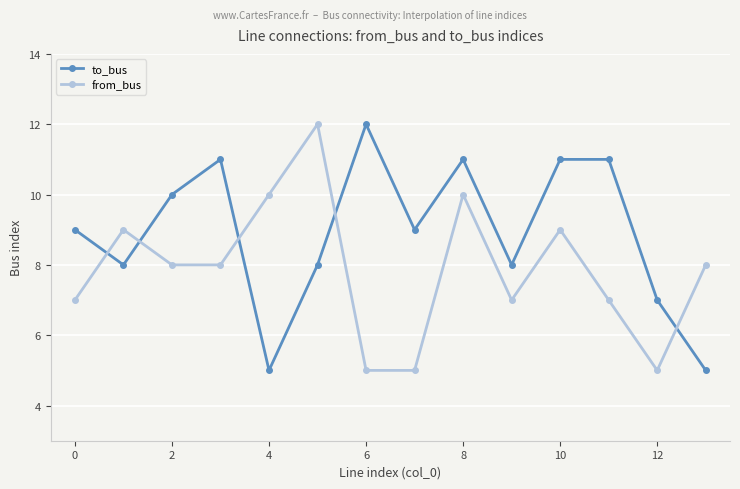

Reading right to left, what are all the values shown in this chart?

to_bus: 5	7	11	11	8	11	9	12	8	5	11	10	8	9
from_bus: 8	5	7	9	7	10	5	5	12	10	8	8	9	7